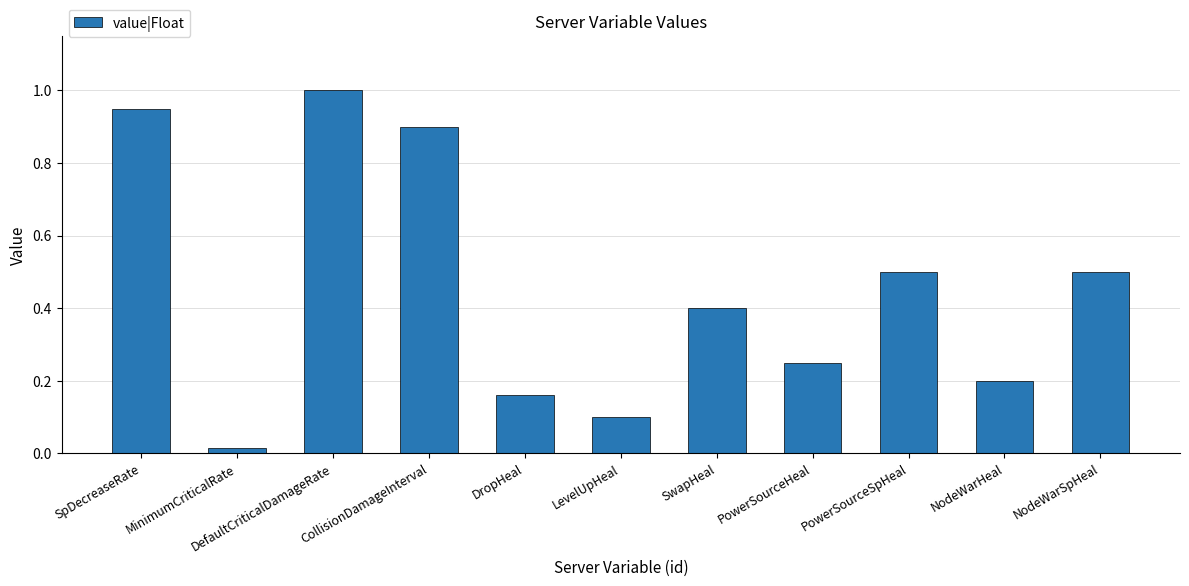

The value at PowerSourceHeal is 0.2. True or false?

True